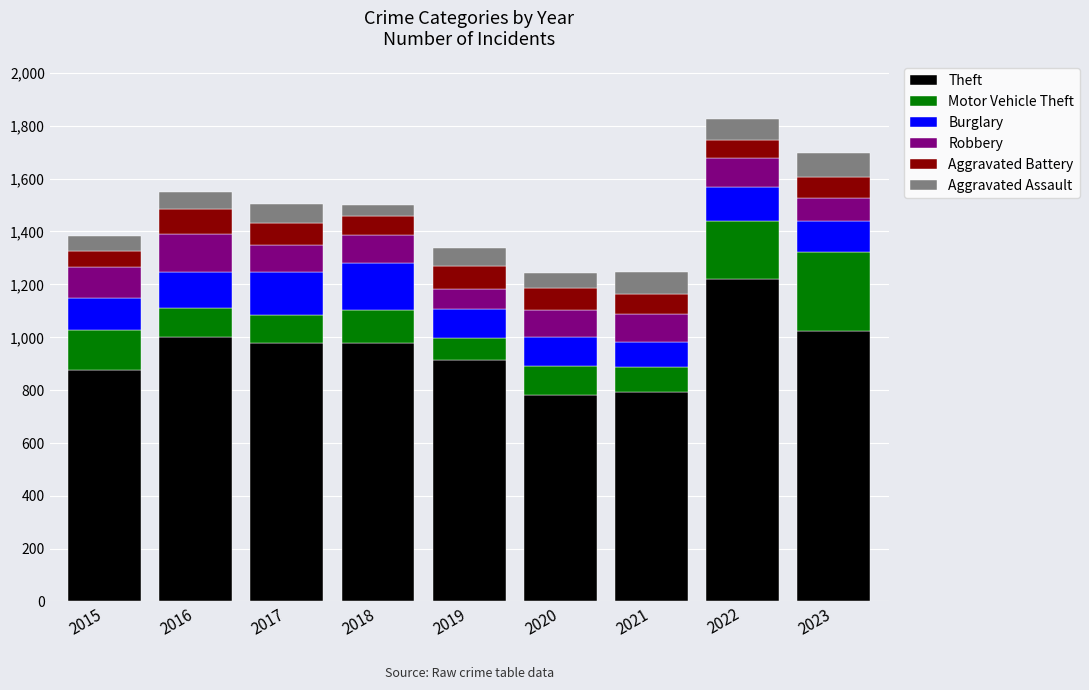

Does the chart contain stacked bars?

Yes